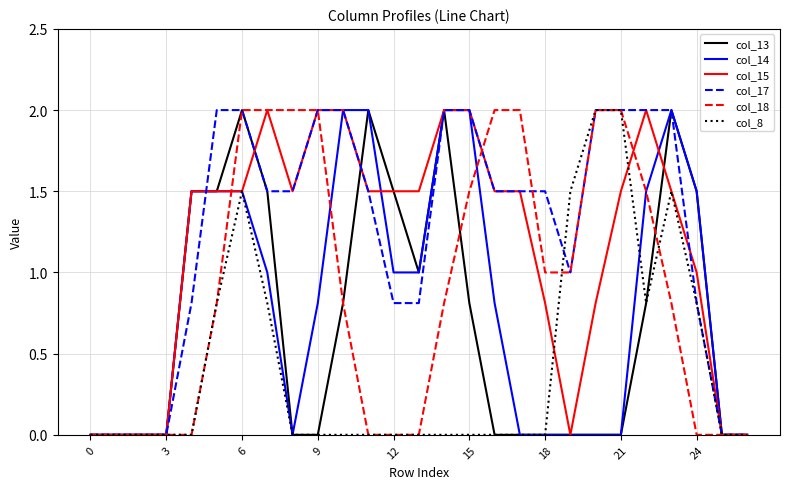

What is the greatest value displayed?

2.0